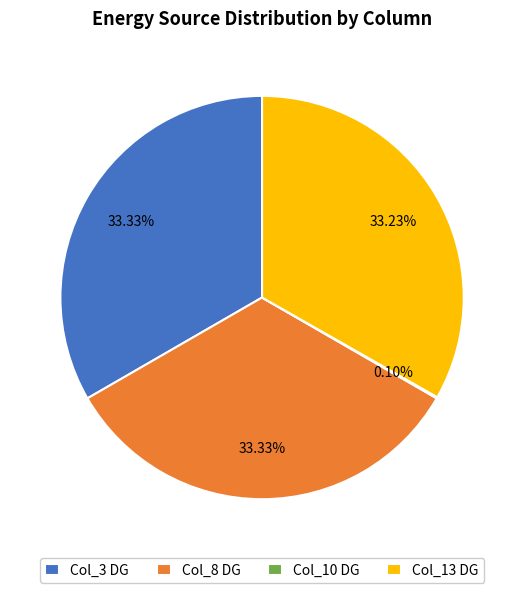

Is there a majority slice in this chart?

No